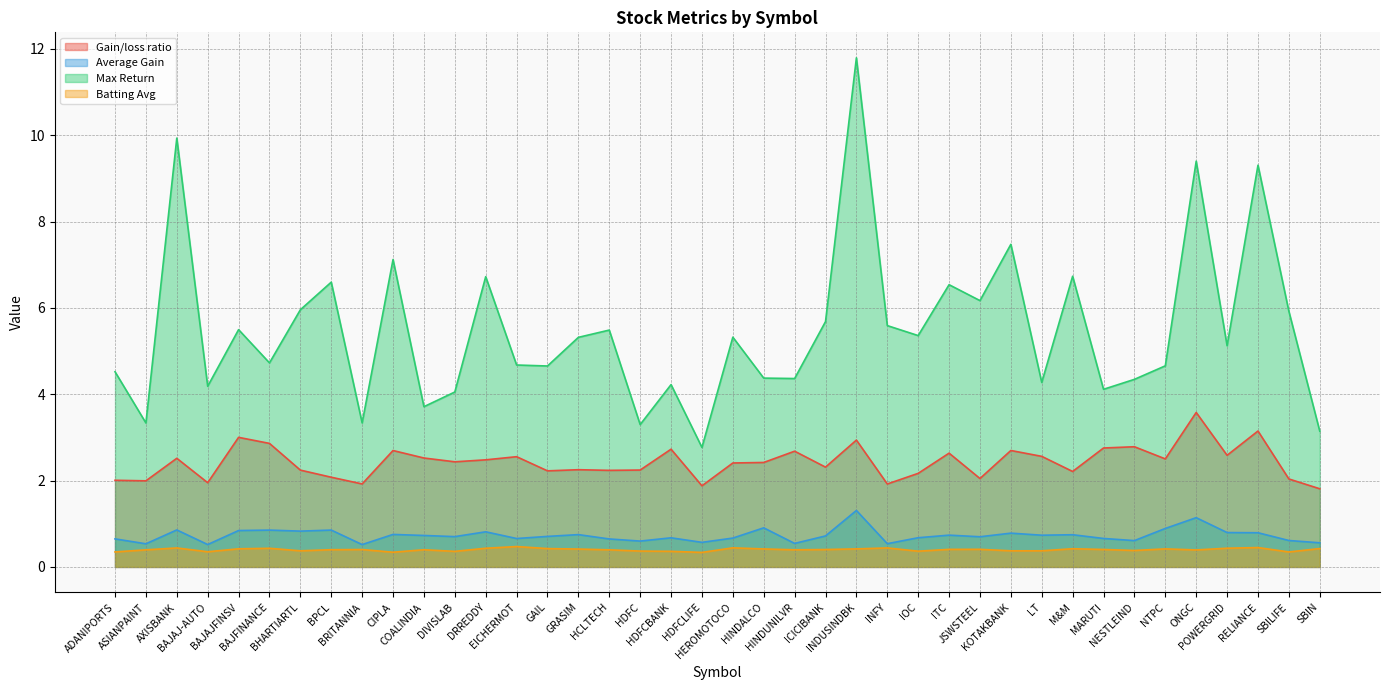

At which label does Gain/loss ratio reach its peak?

ONGC